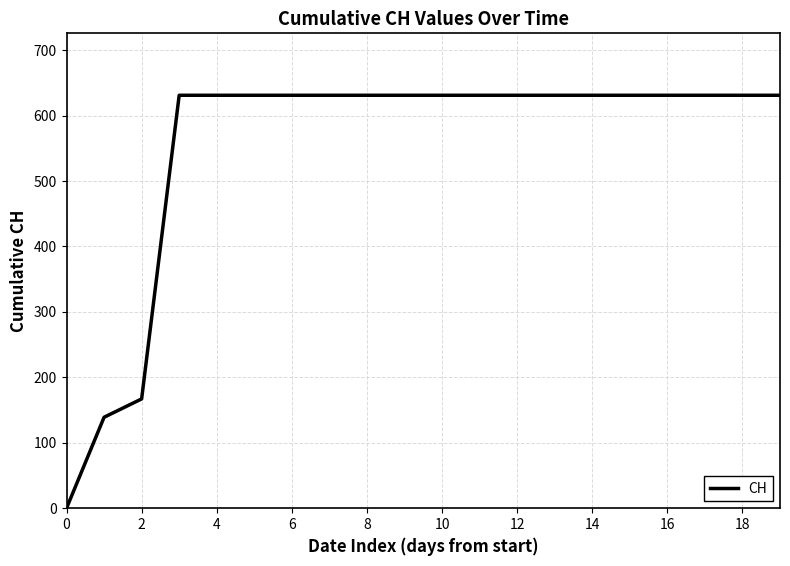

What is the greatest value displayed?

631